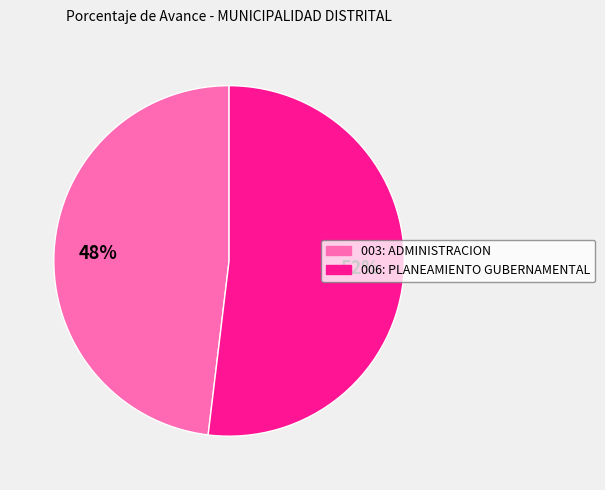

Count the number of slices in the pie.

2